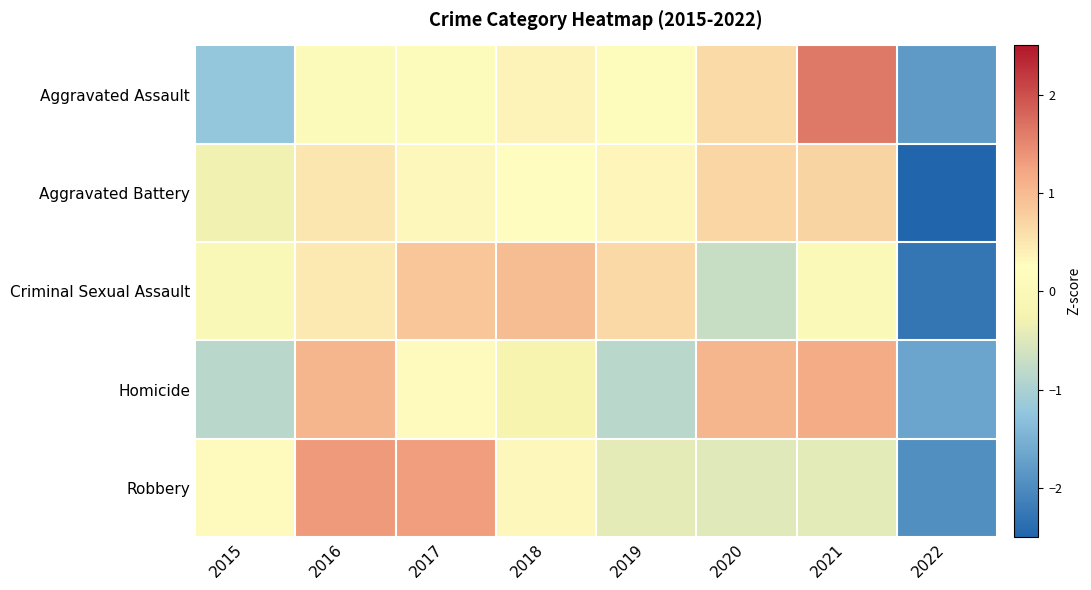

At which category is the sum across all series the highest?

2016